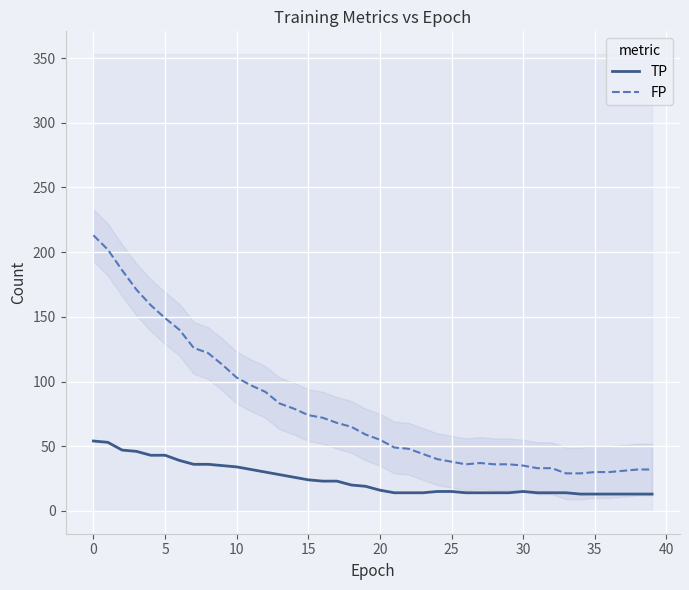

True or false: FP has a value of 35 at 30.

True